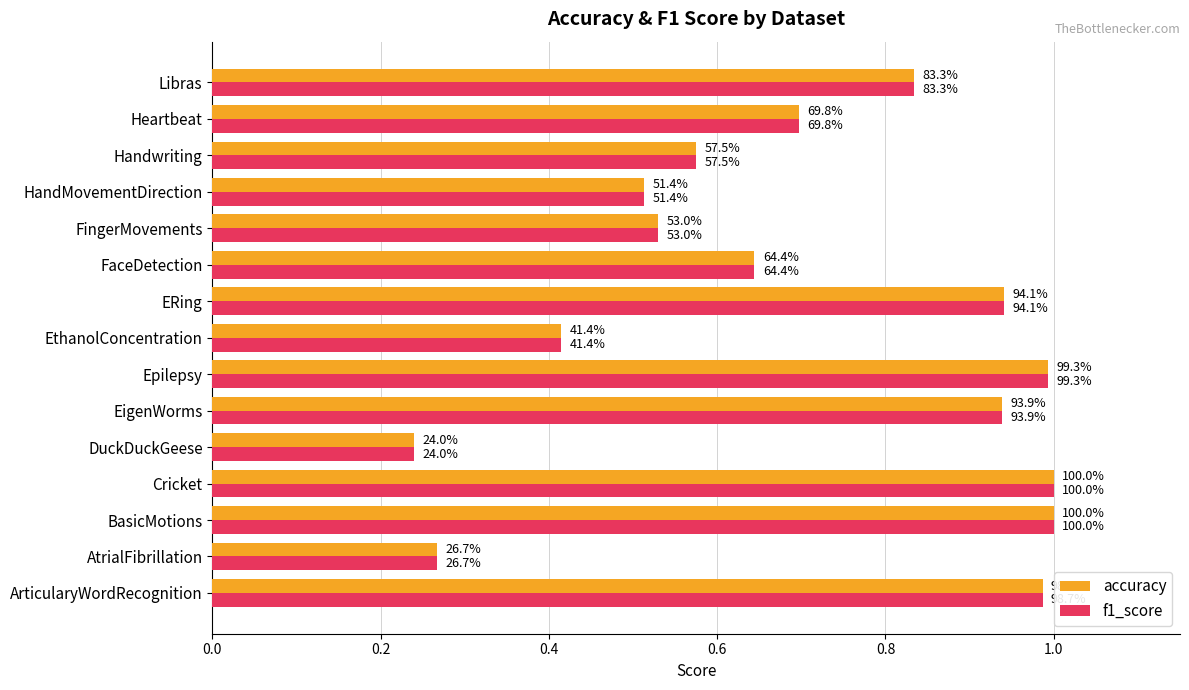

What are all the series names shown in the legend?

accuracy, f1_score